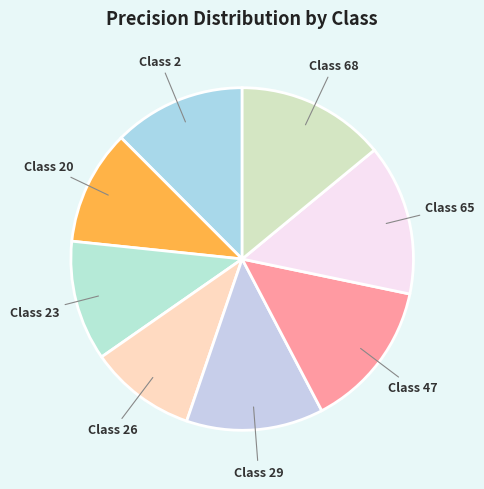

What is the smallest slice in the pie chart?

Class 26